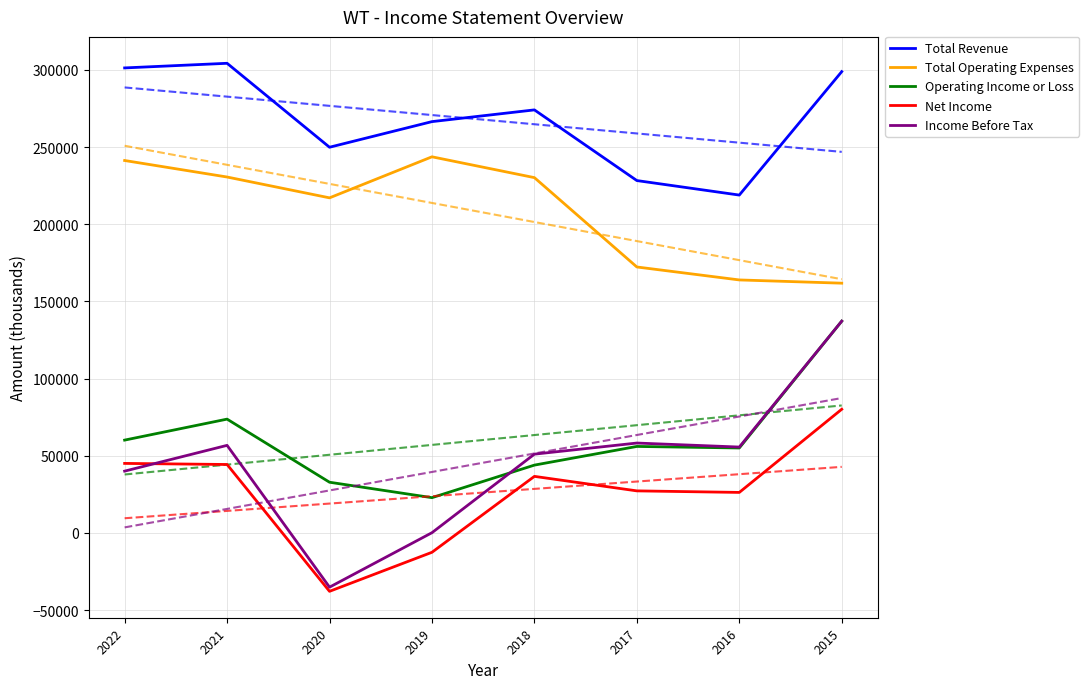

What is the maximum value shown in the chart?

304300